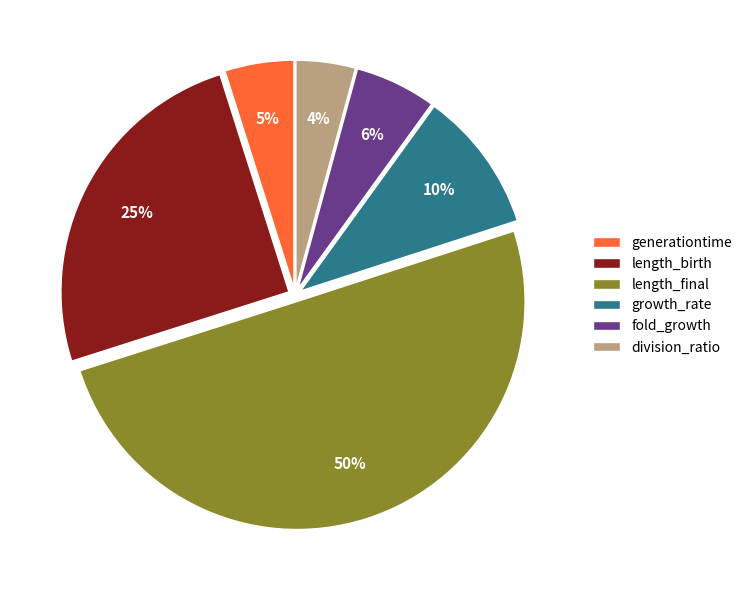

Is the sum of growth_rate and length_final greater than half?

Yes